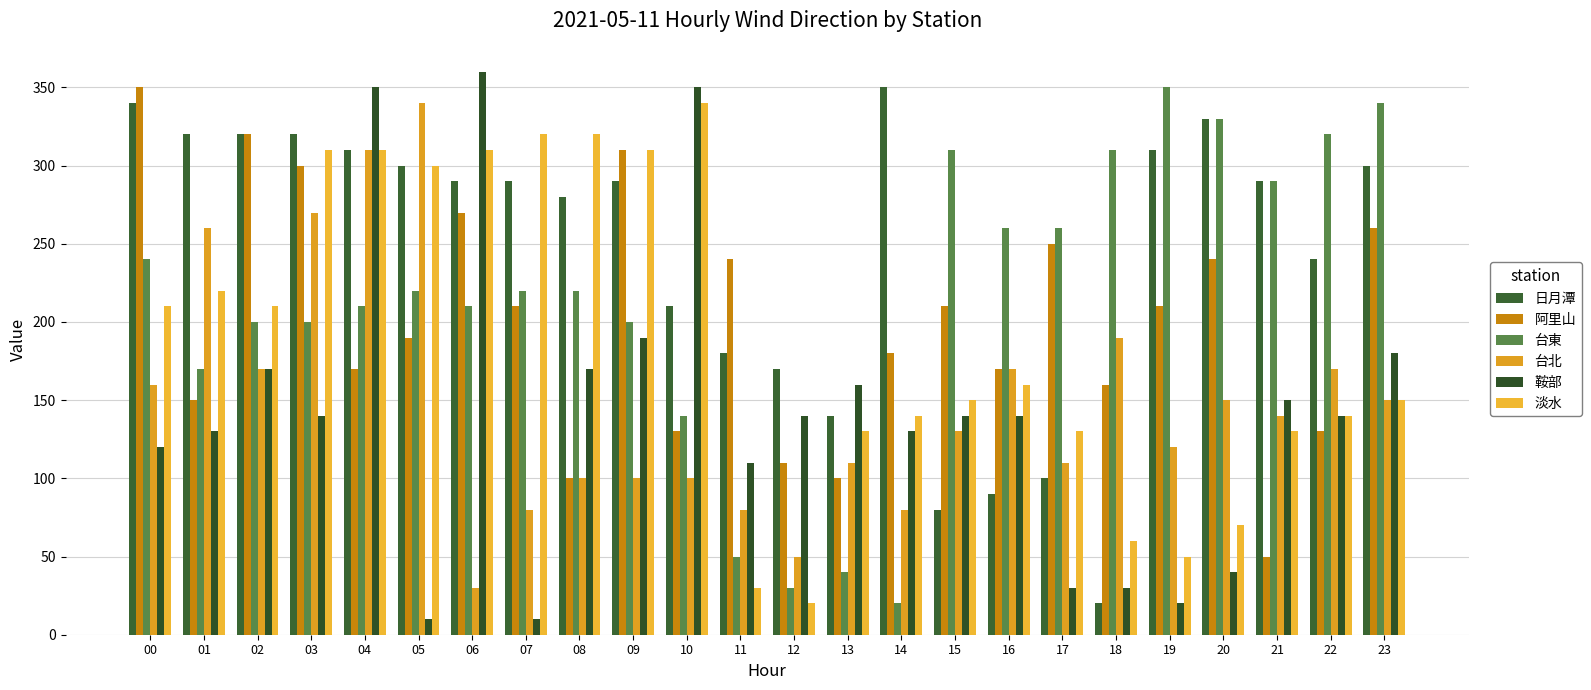

Count the number of data series in this chart.

6